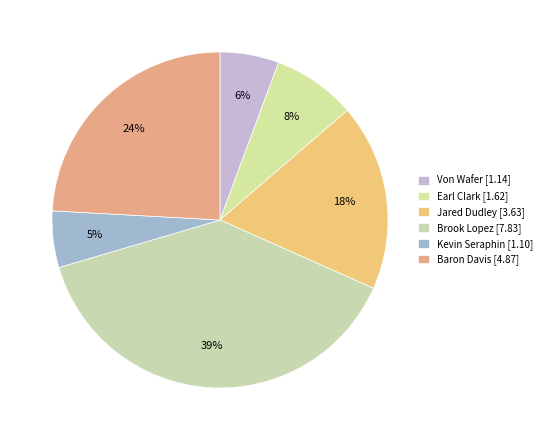

Which category has the biggest portion of the pie?

Brook Lopez